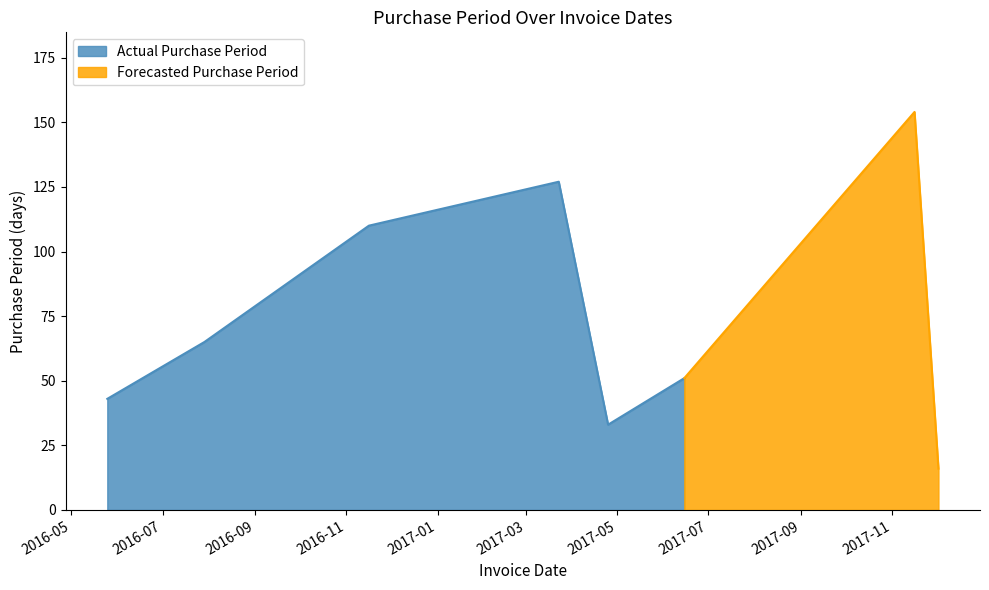

What is the sum of all values?

599